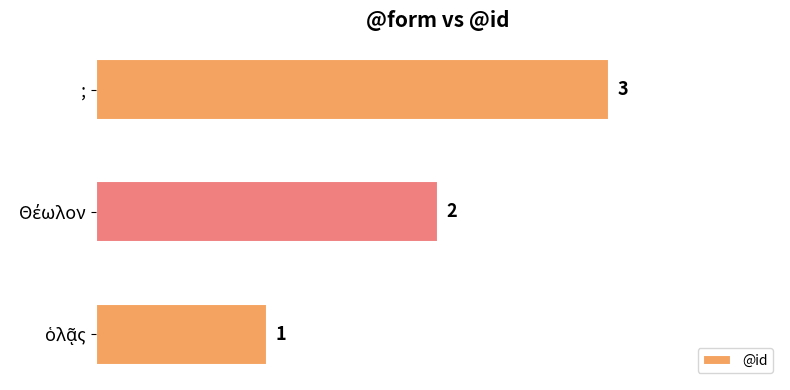

What is the difference between the maximum and minimum values?

2